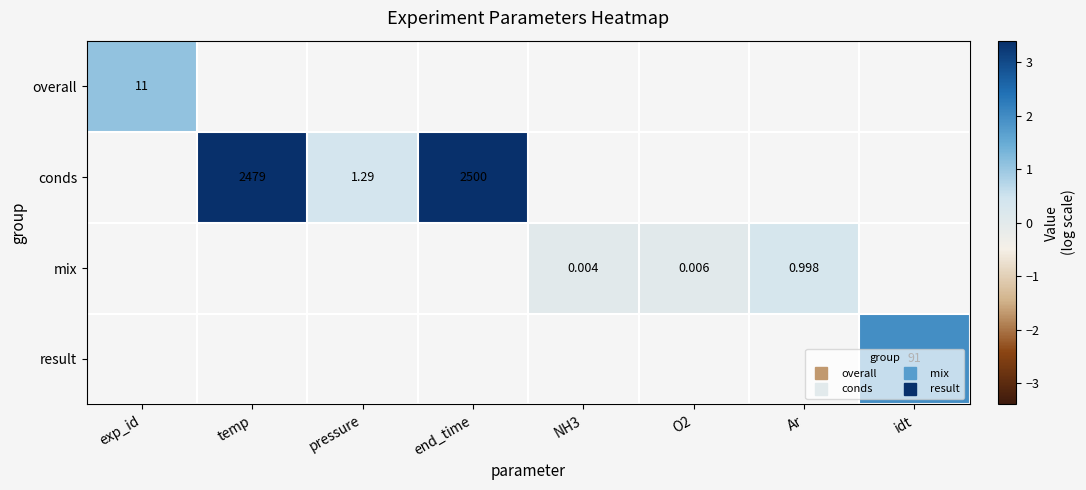

At which category does the chart reach its peak across all series?

end_time